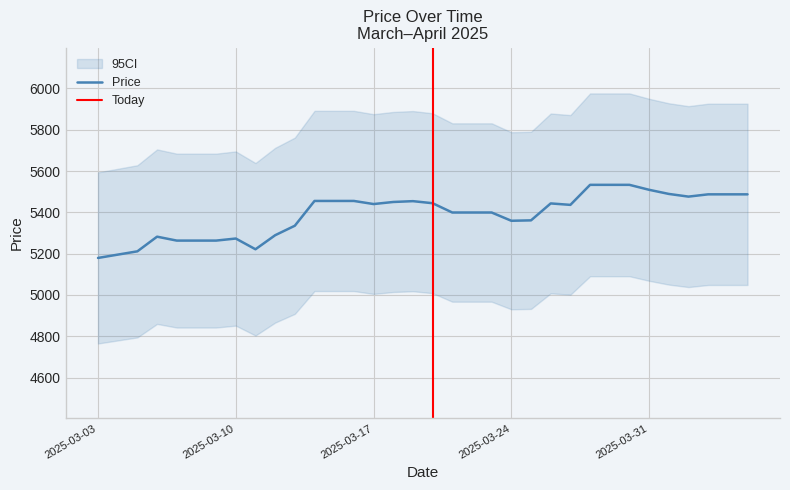

What is the maximum value shown in the chart?

5533